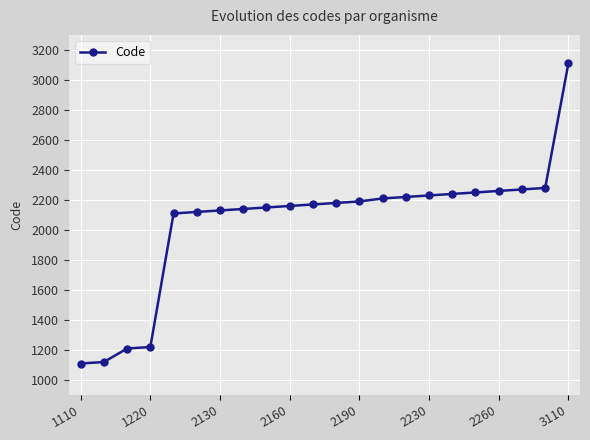

What is the difference between the second highest and minimum values?

1170